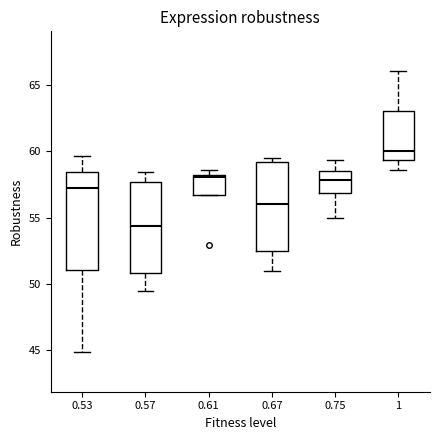

Reading left to right, transcribe this box plot: for each box, give where its median line is, the range the box spans, and where its two whiskers end, as read against the y-axis. The values are not printed on the chart, so give them approximately, as read against the axis.

0.53: median 57.0, box 51.0 to 58.5, whiskers 45.0 to 59.5
0.57: median 54.5, box 51.0 to 57.5, whiskers 49.5 to 58.5
0.61: median 58.0 (just below the box's upper edge), box 56.5 to 58.0, whiskers 56.5 to 58.5
0.67: median 56.0, box 52.5 to 59.0, whiskers 51.0 to 59.5
0.75: median 58.0, box 57.0 to 58.5, whiskers 55.0 to 59.5
1: median 60.0, box 59.5 to 63.0, whiskers 58.5 to 66.0